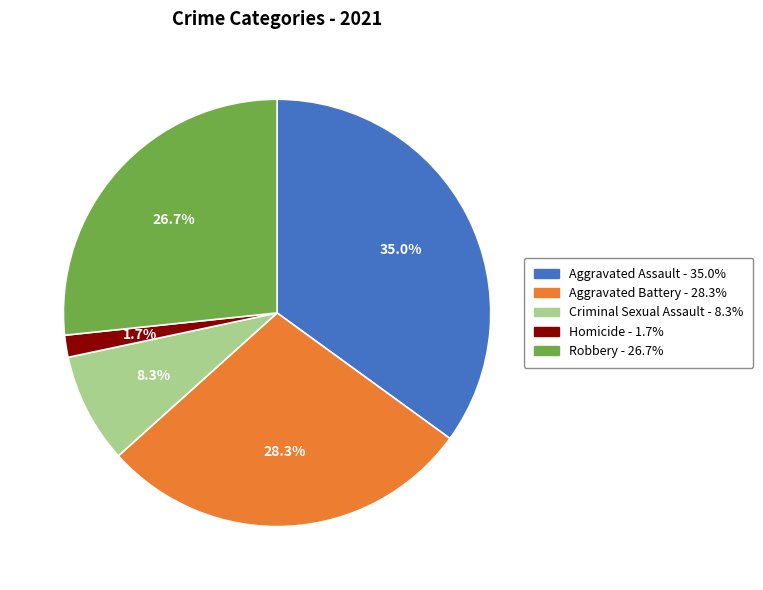

What is the smallest slice in the pie chart?

Homicide